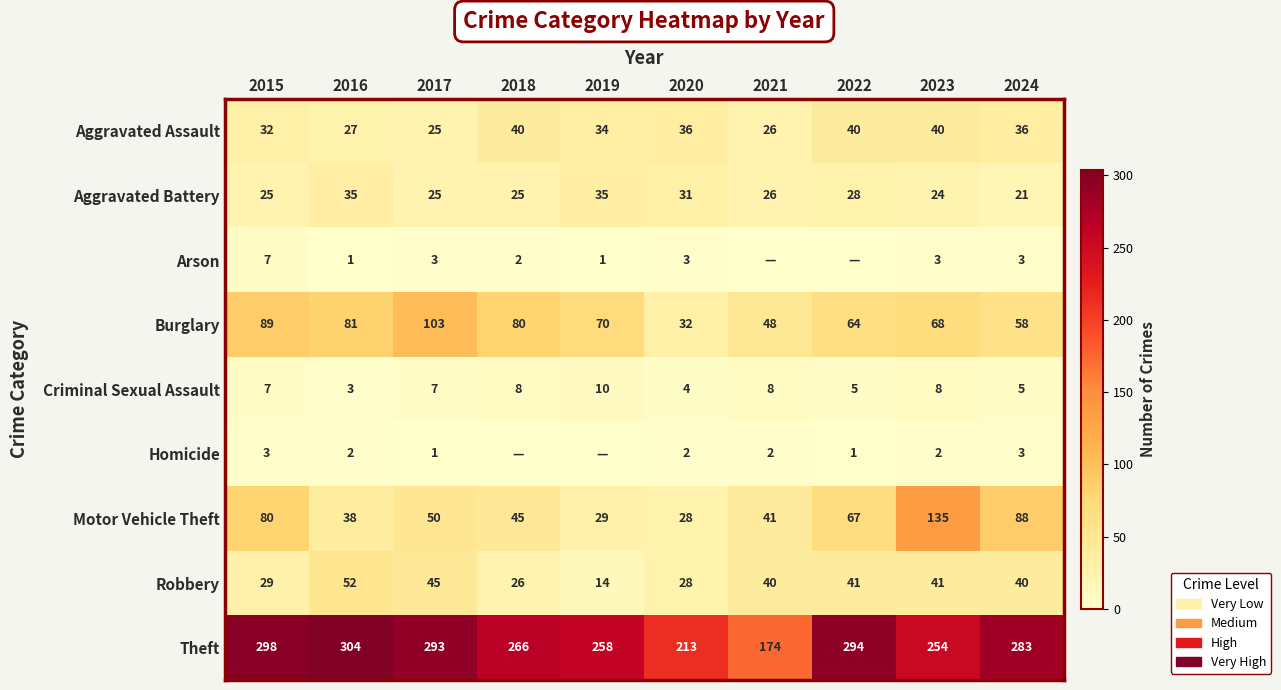

The value of Aggravated Assault at 2018 is 24. True or false?

False